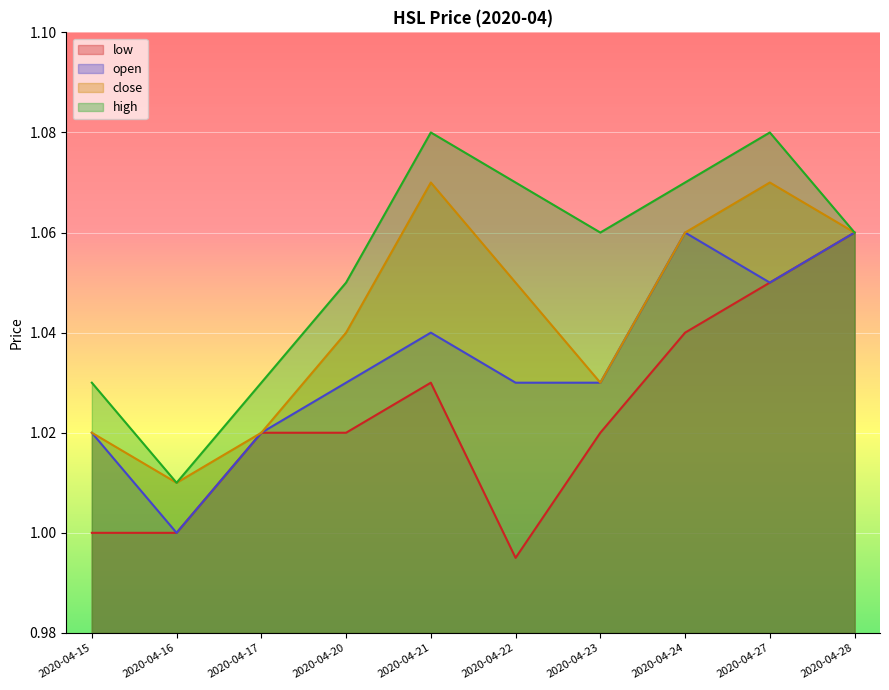

How many data points in low are above 1?

7